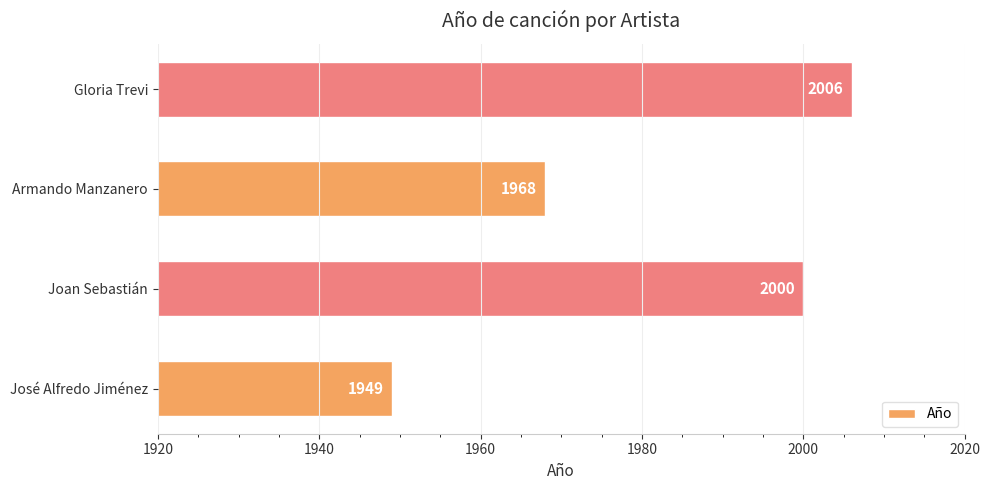

True or false: the data shows 1949 at José Alfredo Jiménez.

True